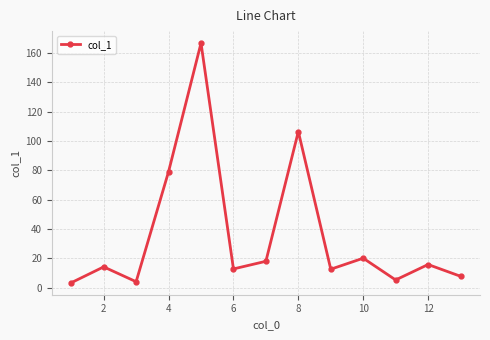

What is the sum of all values?

467.2